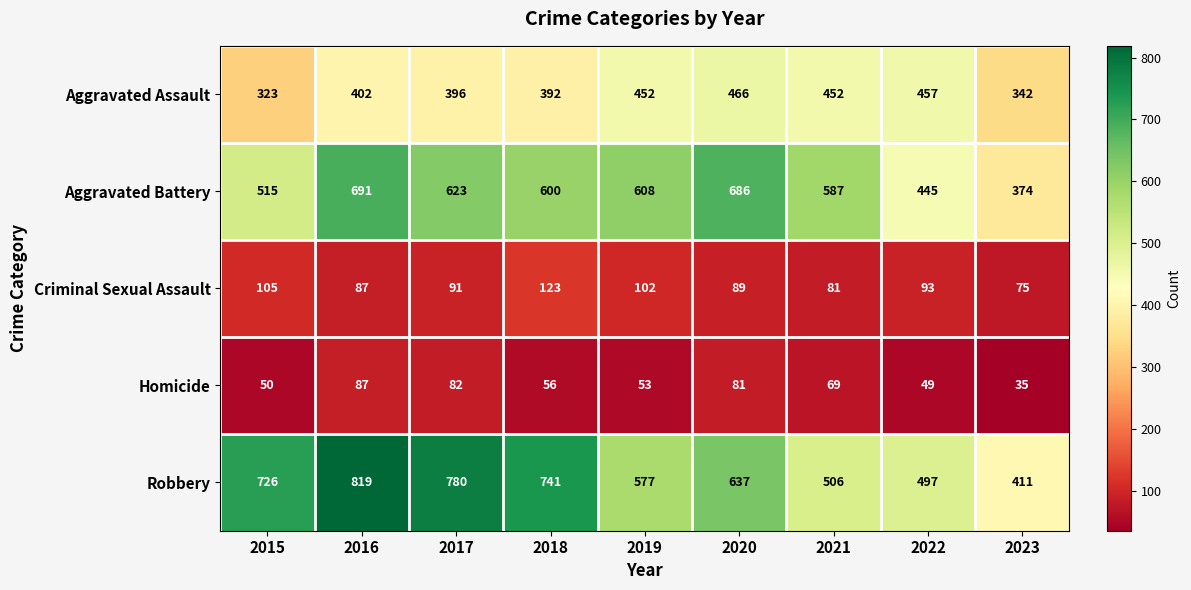

At which category is the sum across all series the highest?

2016